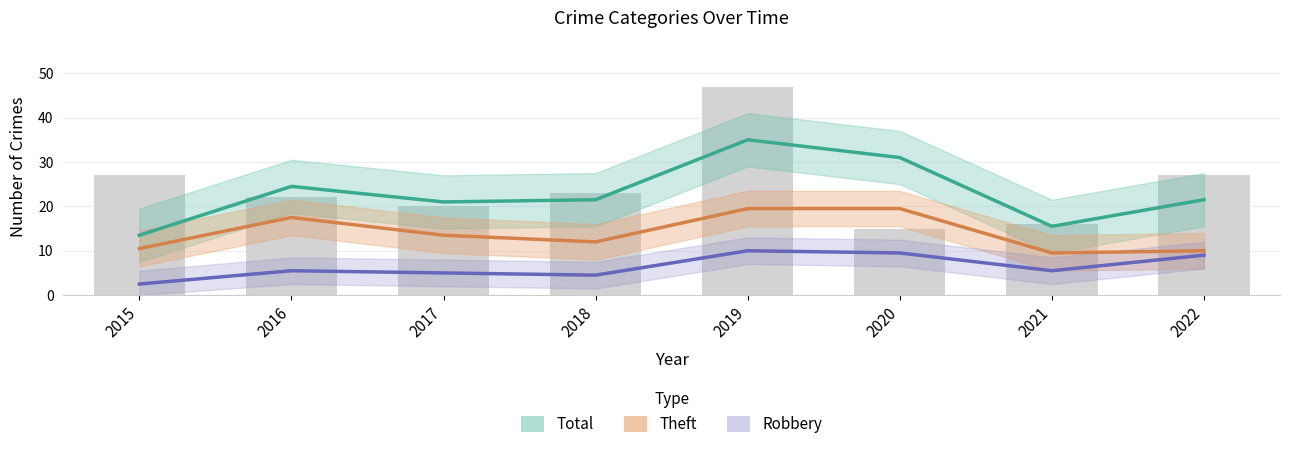

What is the minimum value shown in the chart?

2.5